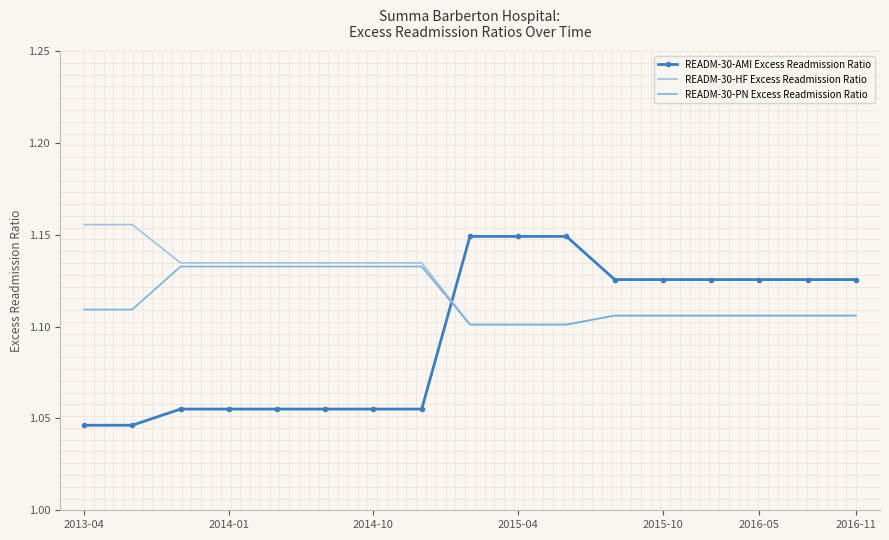

Rank the series by their average value, from highest to lowest.

READM-30-HF Excess Readmission Ratio, READM-30-PN Excess Readmission Ratio, READM-30-AMI Excess Readmission Ratio